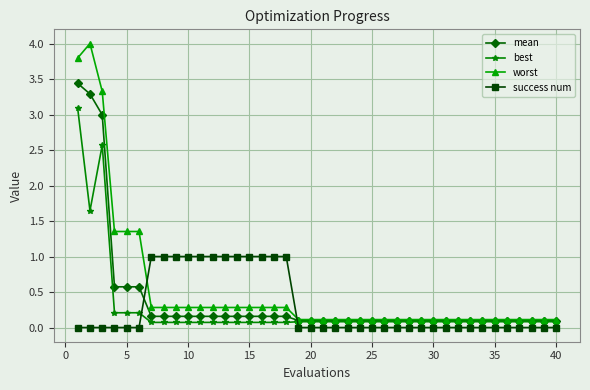

What is the value of the success num point at the 16th from the left?

1.0